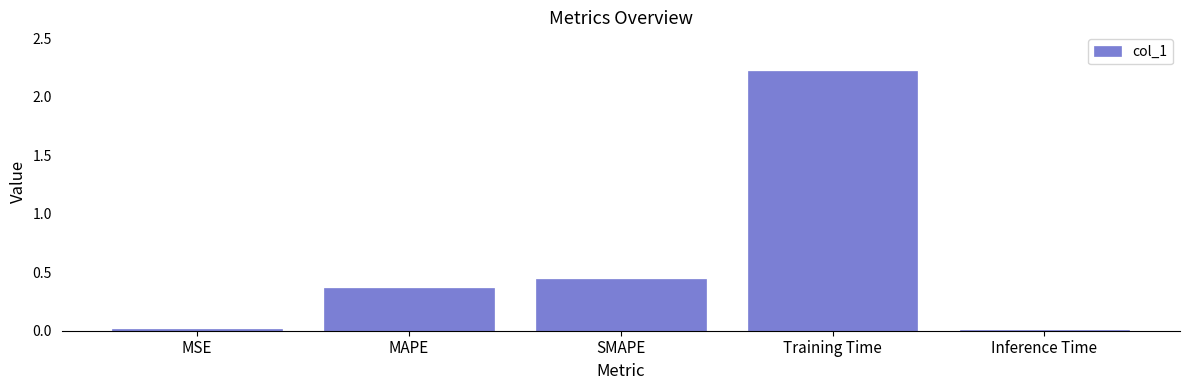

How many bars are there in total?

5